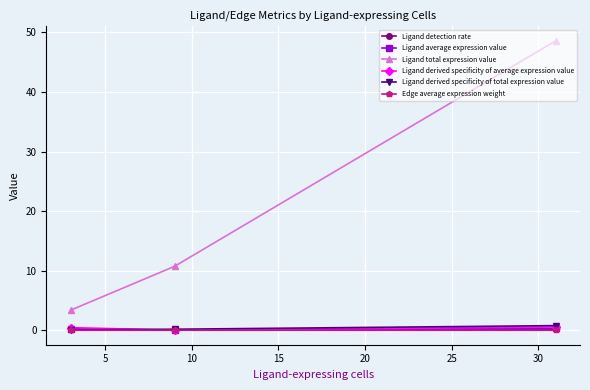

What is the greatest value displayed?

48.6